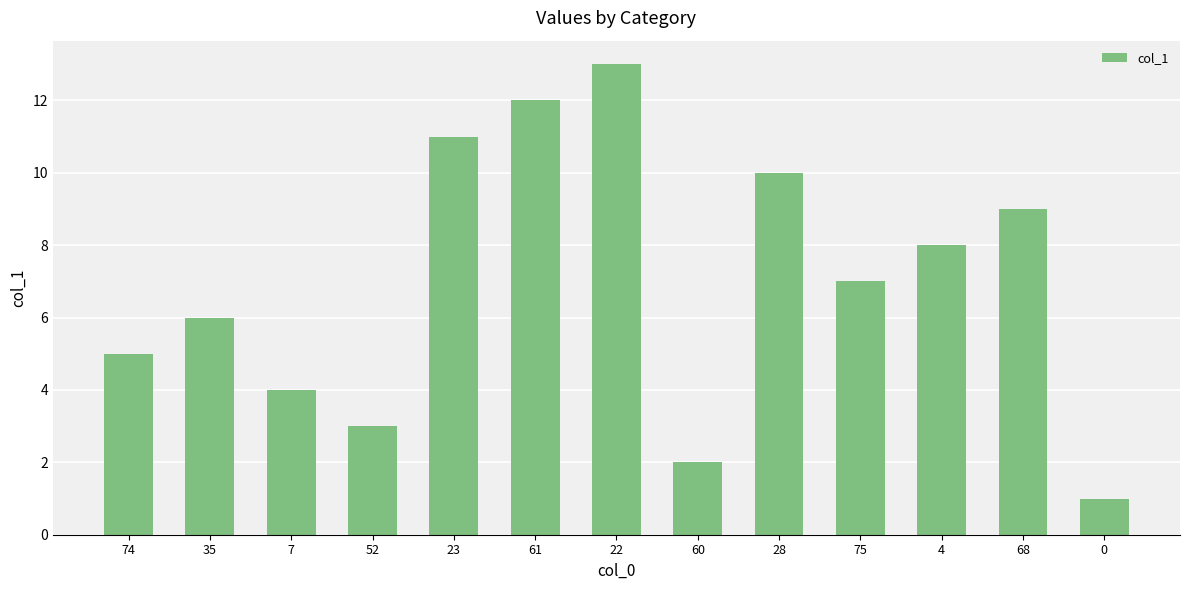

The value at 52 is 4. True or false?

False